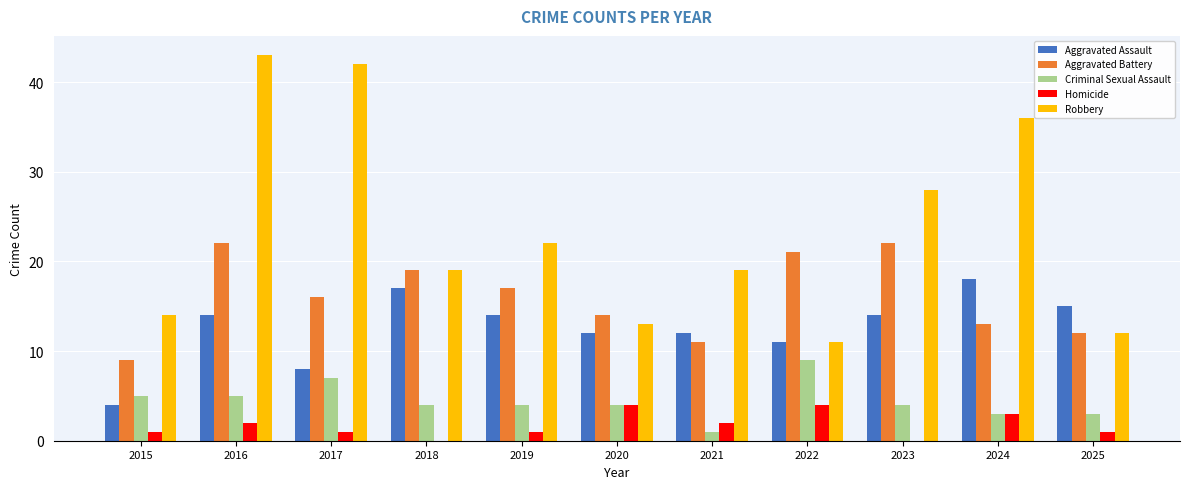

What is the highest value of the Robbery series?

43